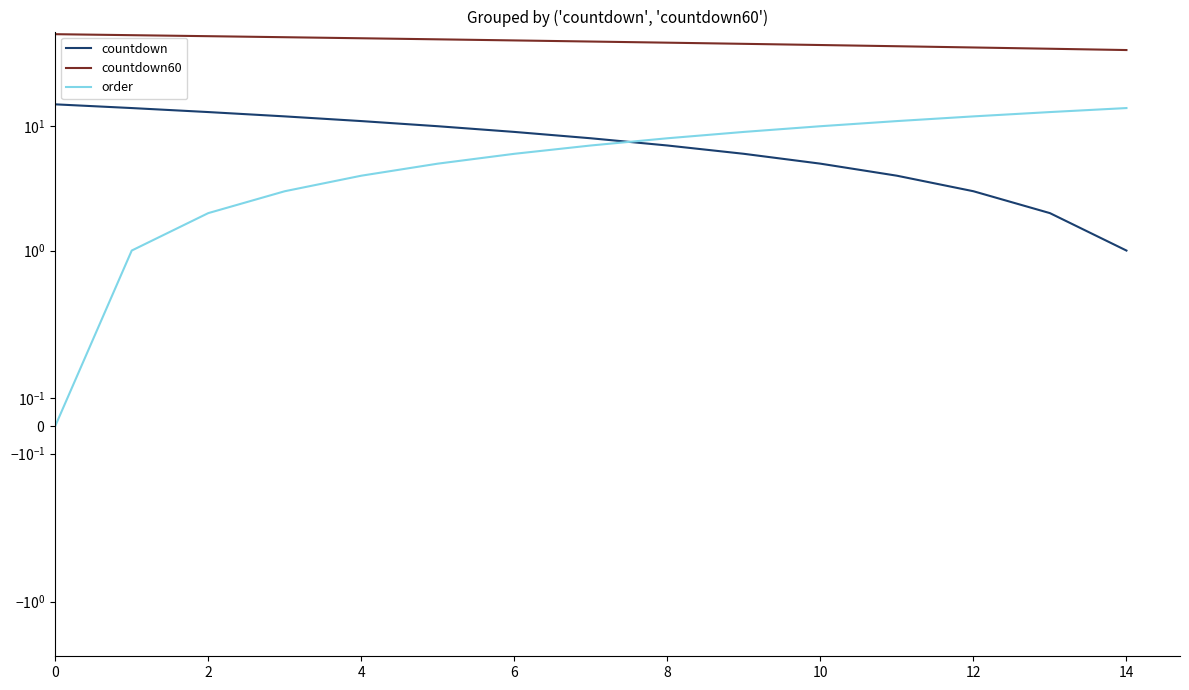

True or false: countdown60 and order intersect in this chart.

False